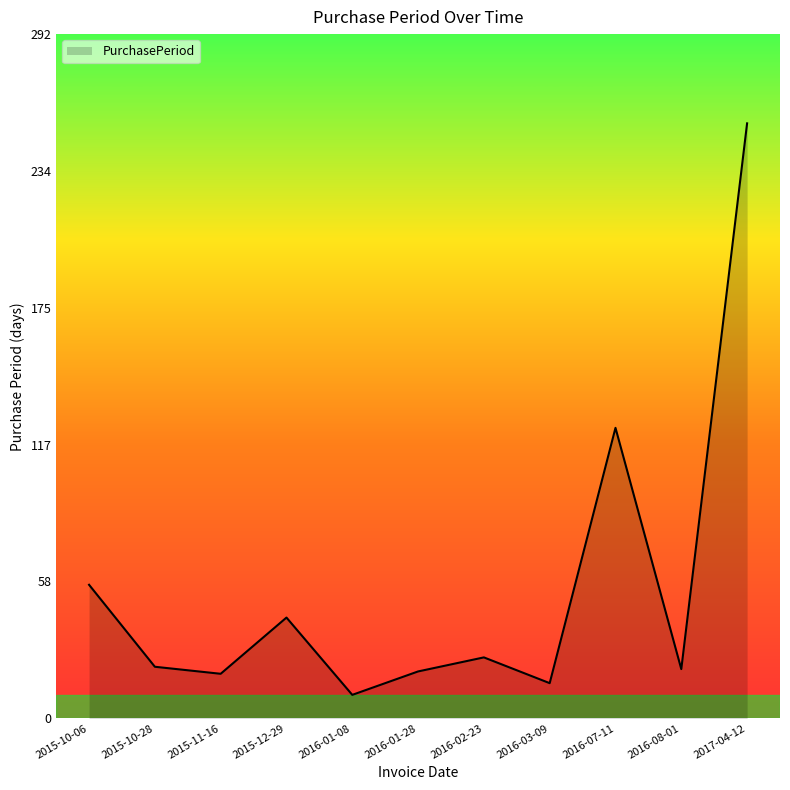

Which category has the highest value across all series?

2017-04-12